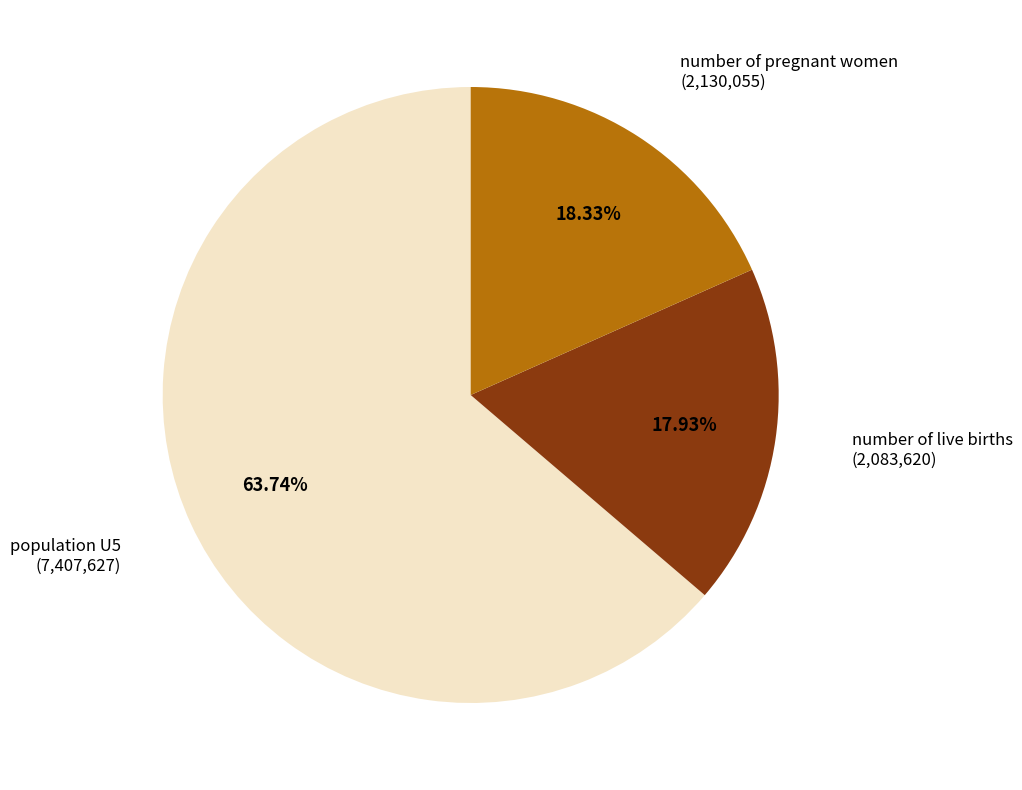

Approximately how many times larger is the value at population U5 compared to number of pregnant women?

3.5